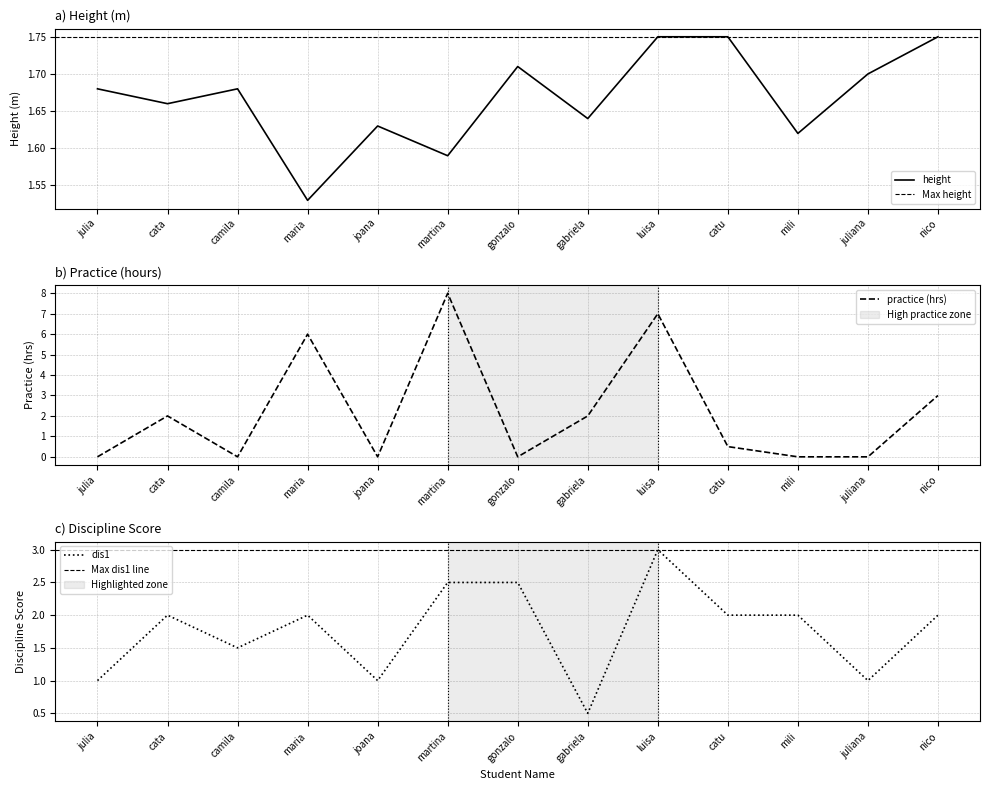

What is the maximum value for height?

1.8